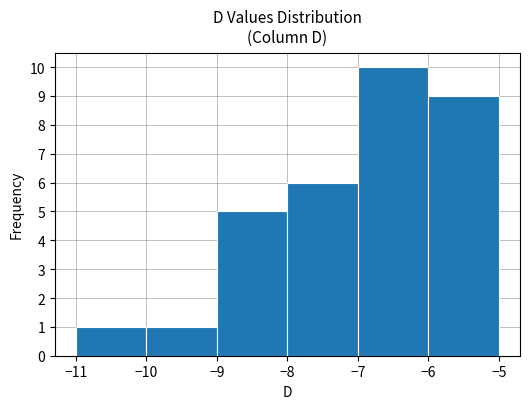

Reading left to right, list every bar in this chart as the range it spans on the x-axis followed by its height. The values are not printed on the chart, so give them approximately, as read against the axis.

-11 to -10: 1
-10 to -9: 1
-9 to -8: 5
-8 to -7: 6
-7 to -6: 10
-6 to -5: 9